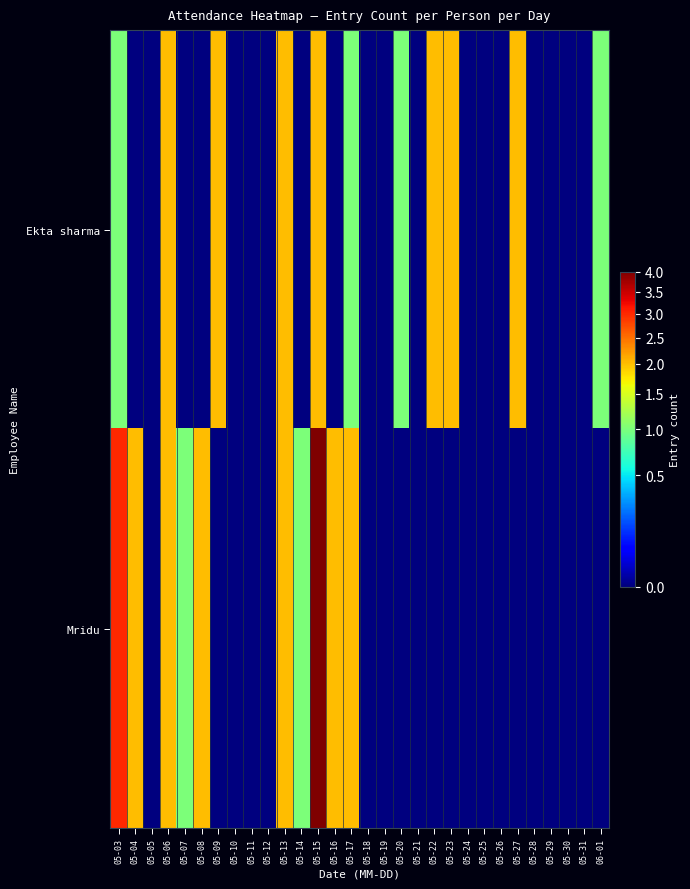

Reading left to right, what are all the values shown in this chart?

Ekta sharma: 05-03=1	05-04=0	05-05=0	05-06=2	05-07=0	05-08=0	05-09=2	05-10=0	05-11=0	05-12=0	05-13=2	05-14=0	05-15=2	05-16=0	05-17=1	05-18=0	05-19=0	05-20=1	05-21=0	05-22=2	05-23=2	05-24=0	05-25=0	05-26=0	05-27=2	05-28=0	05-29=0	05-30=0	05-31=0	06-01=1
Mridu: 05-03=3	05-04=2	05-05=0	05-06=2	05-07=1	05-08=2	05-09=0	05-10=0	05-11=0	05-12=0	05-13=2	05-14=1	05-15=4	05-16=2	05-17=2	05-18=0	05-19=0	05-20=0	05-21=0	05-22=0	05-23=0	05-24=0	05-25=0	05-26=0	05-27=0	05-28=0	05-29=0	05-30=0	05-31=0	06-01=0